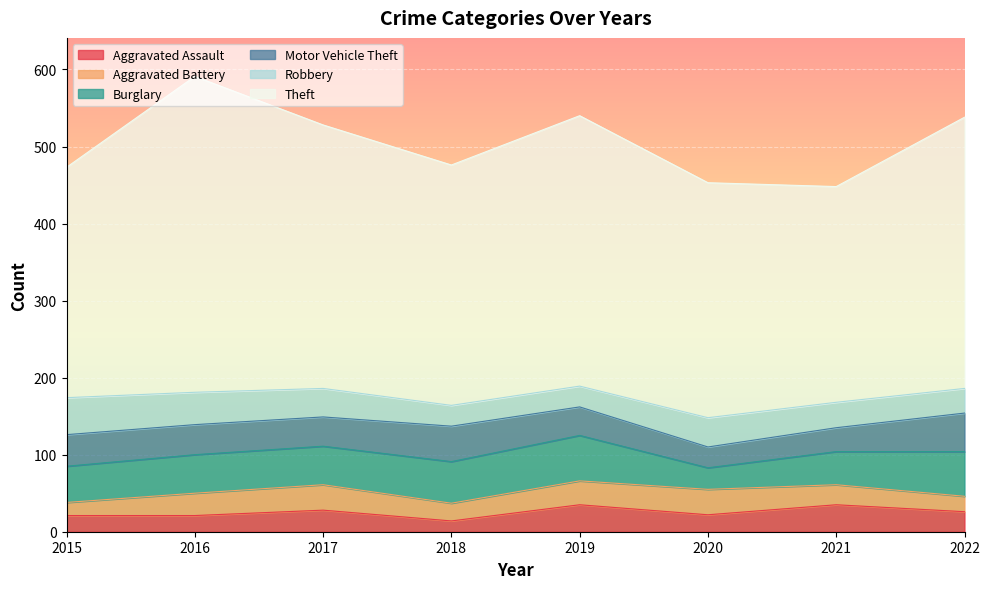

How many times do Motor Vehicle Theft and Robbery cross each other?

3